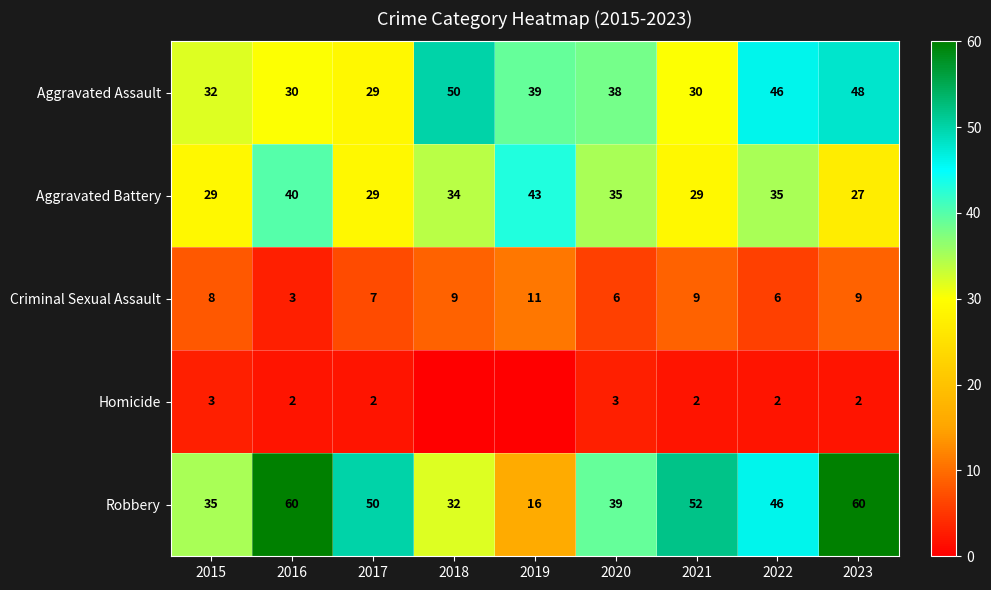

Between 2015 and 2022, which series saw the biggest shift?

Aggravated Assault